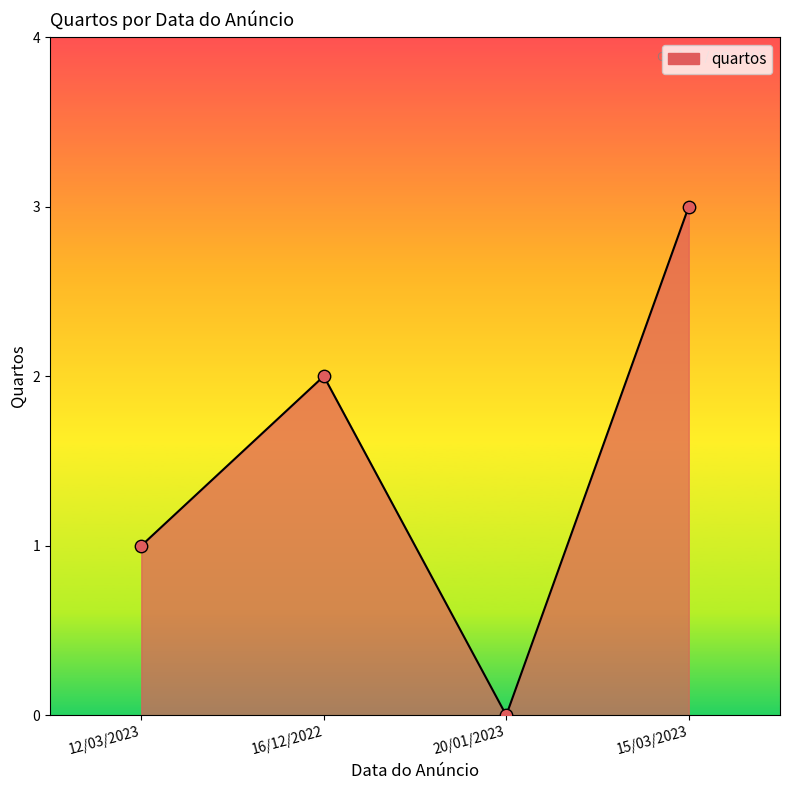

What is the change in value from 20/01/2023 to 15/03/2023?

+3